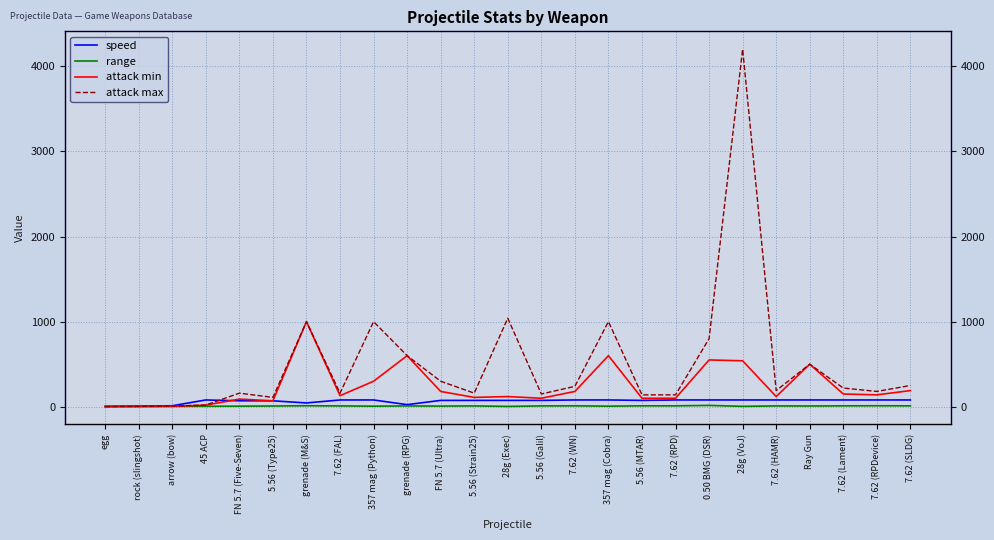

Which series has the largest total across all categories?

attack max